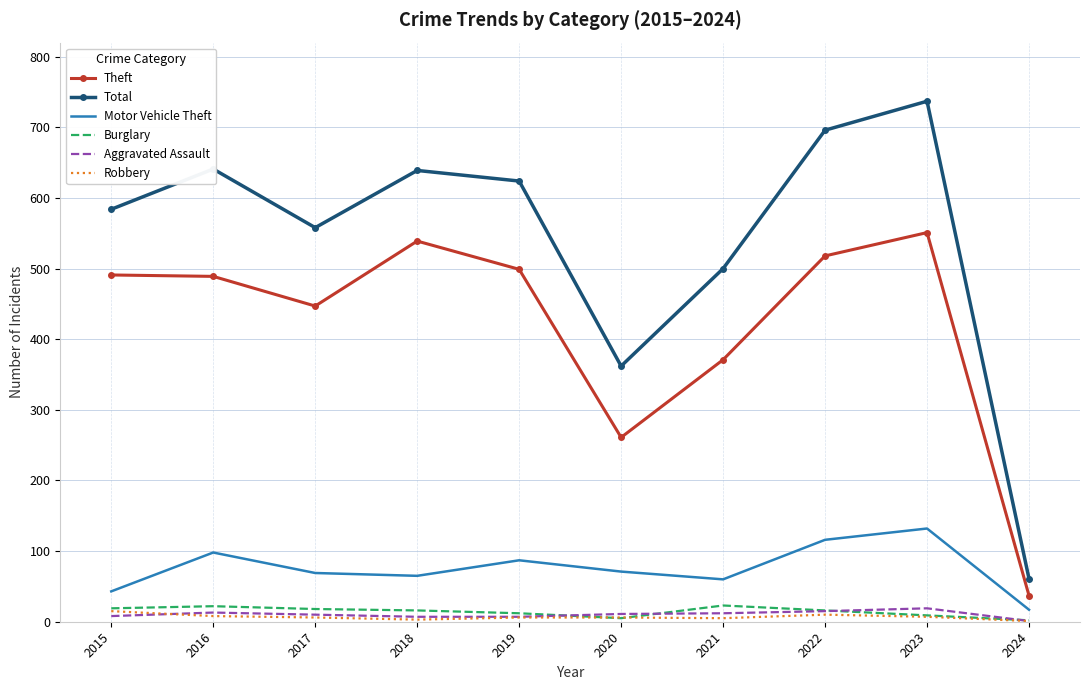

What is the maximum value for Theft?

551